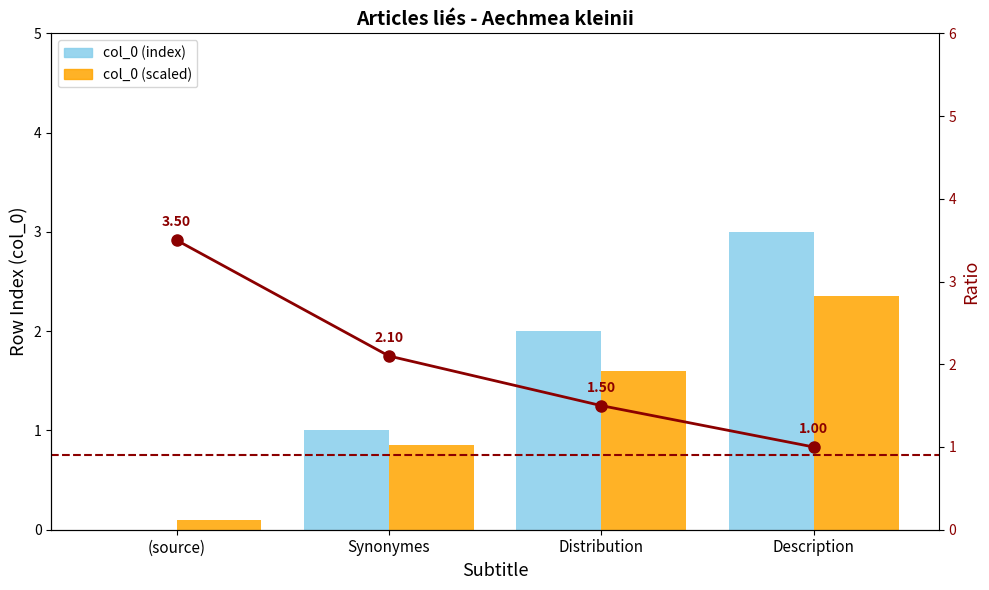

Rank the categories by col_0 (index) value from lowest to highest.

(source), Synonymes, Distribution, Description